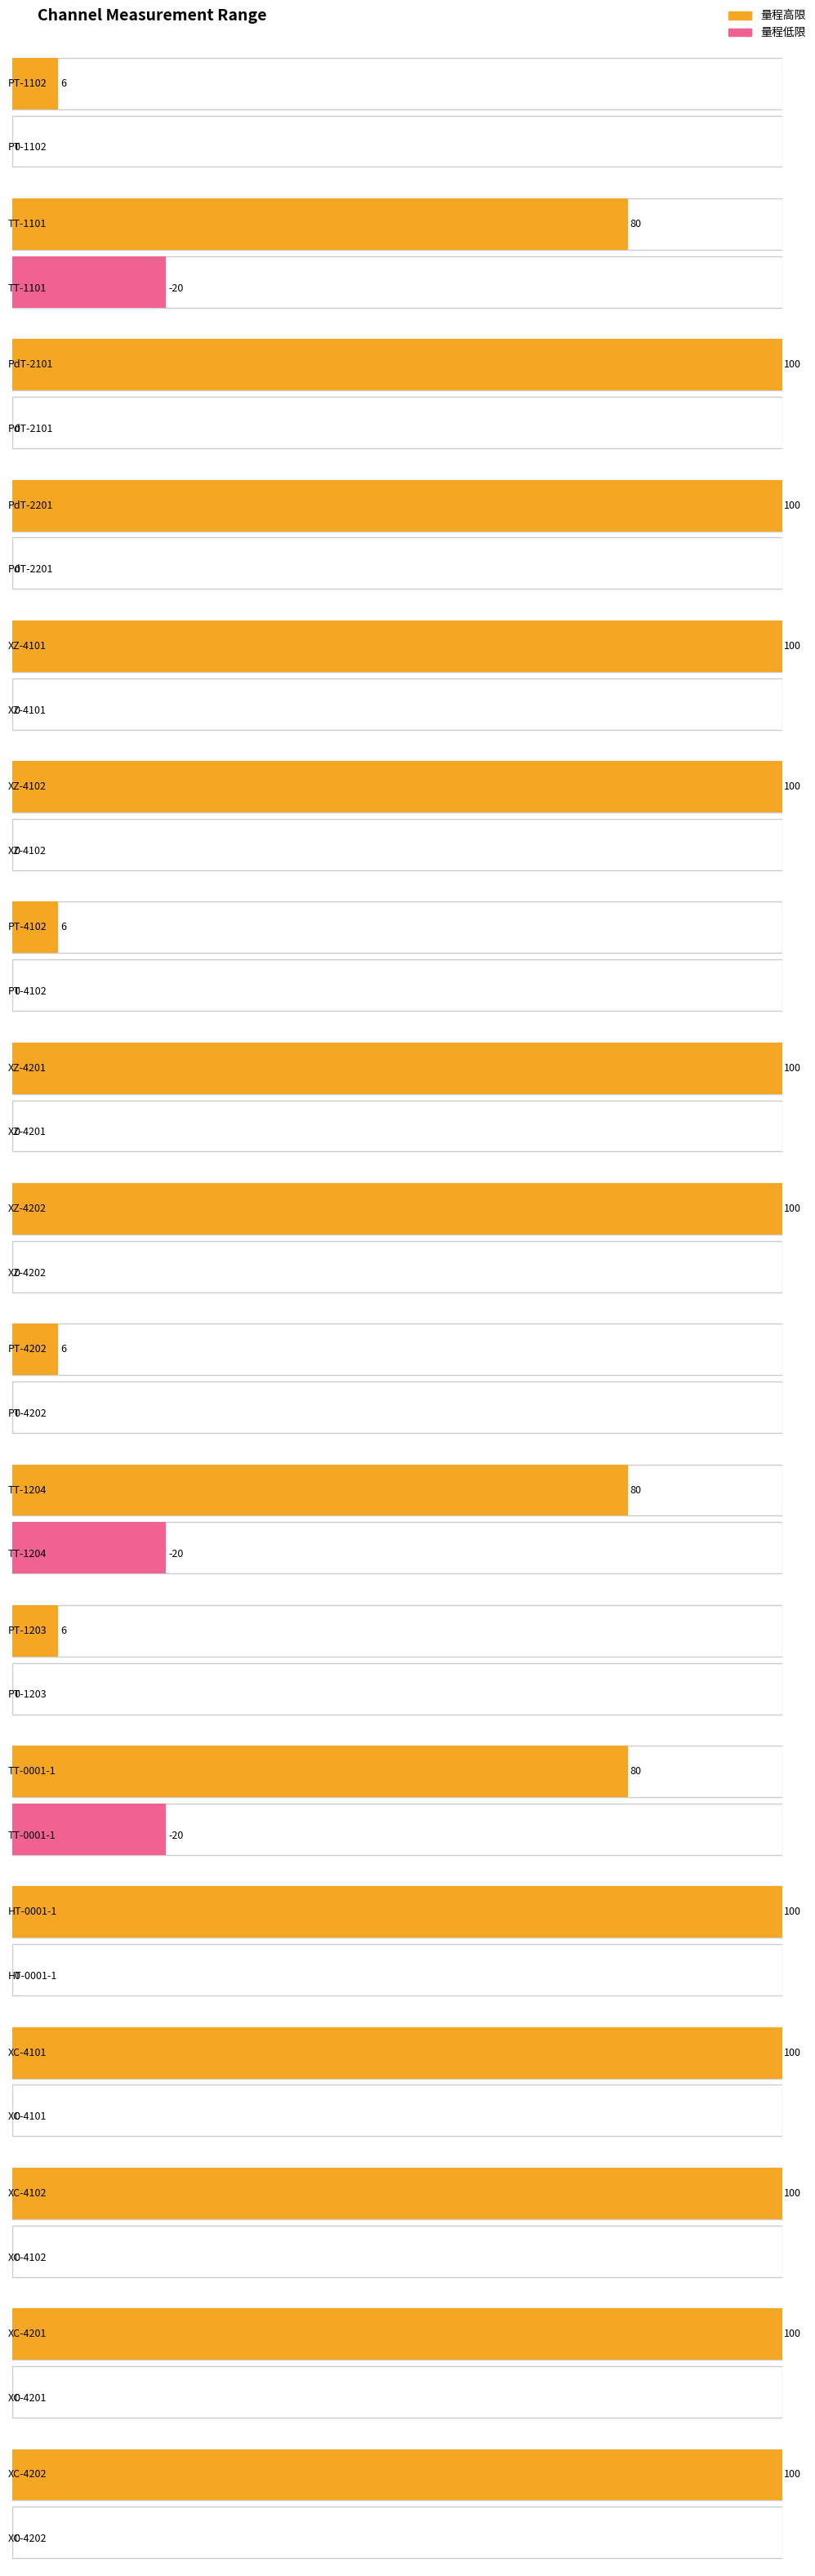

True or false: 量程低限 has a value of 0 at XC-4101.

True